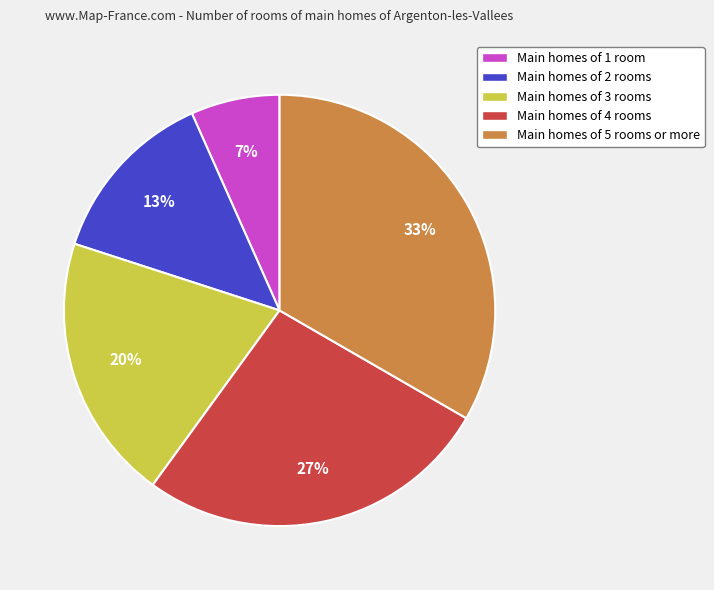

Combined, do Main homes of 3 rooms and Main homes of 2 rooms account for over 50%?

No